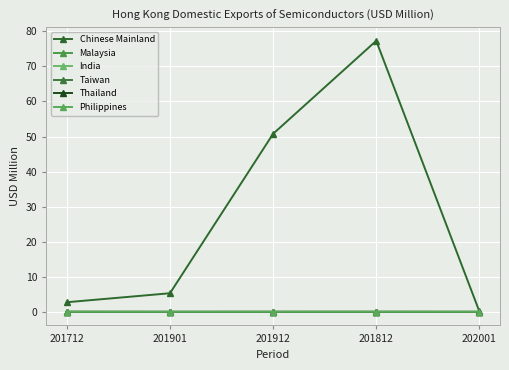

Which series changed the most between 201912 and 201812?

Chinese Mainland